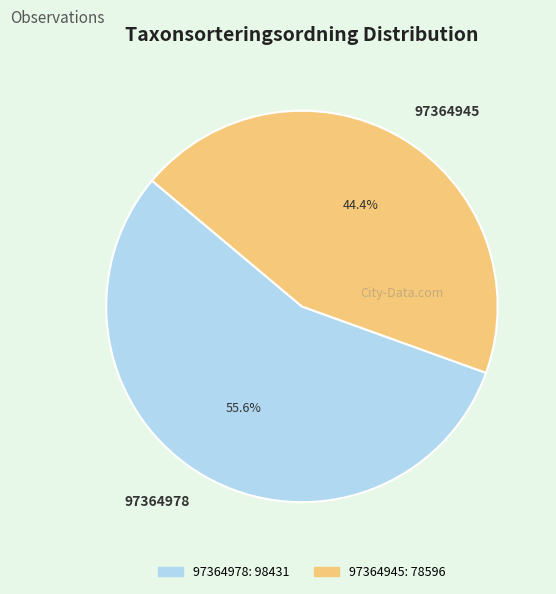

Which category has the smallest portion of the pie?

97364945